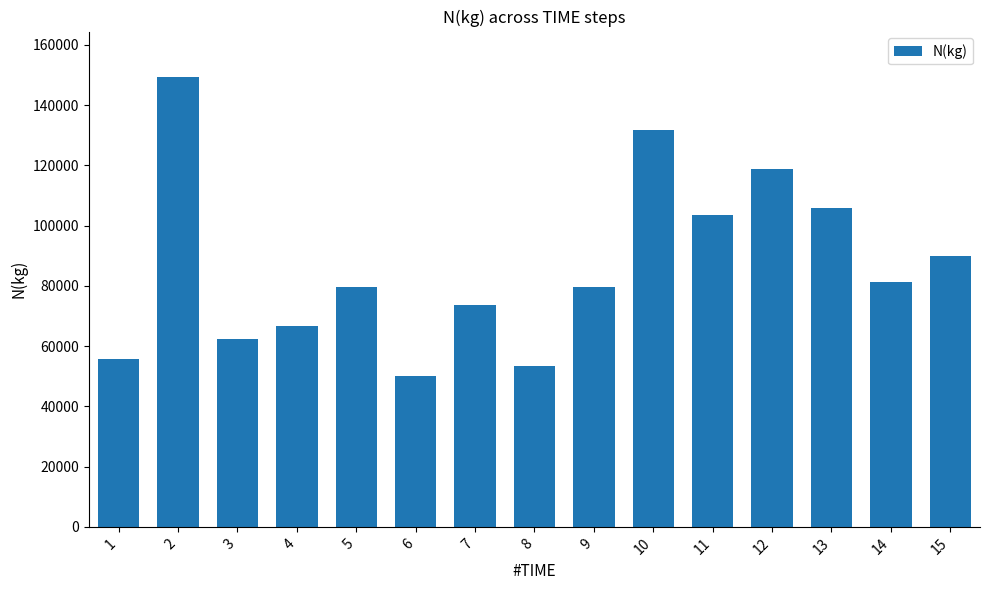

Which category has the lowest value across all series?

6